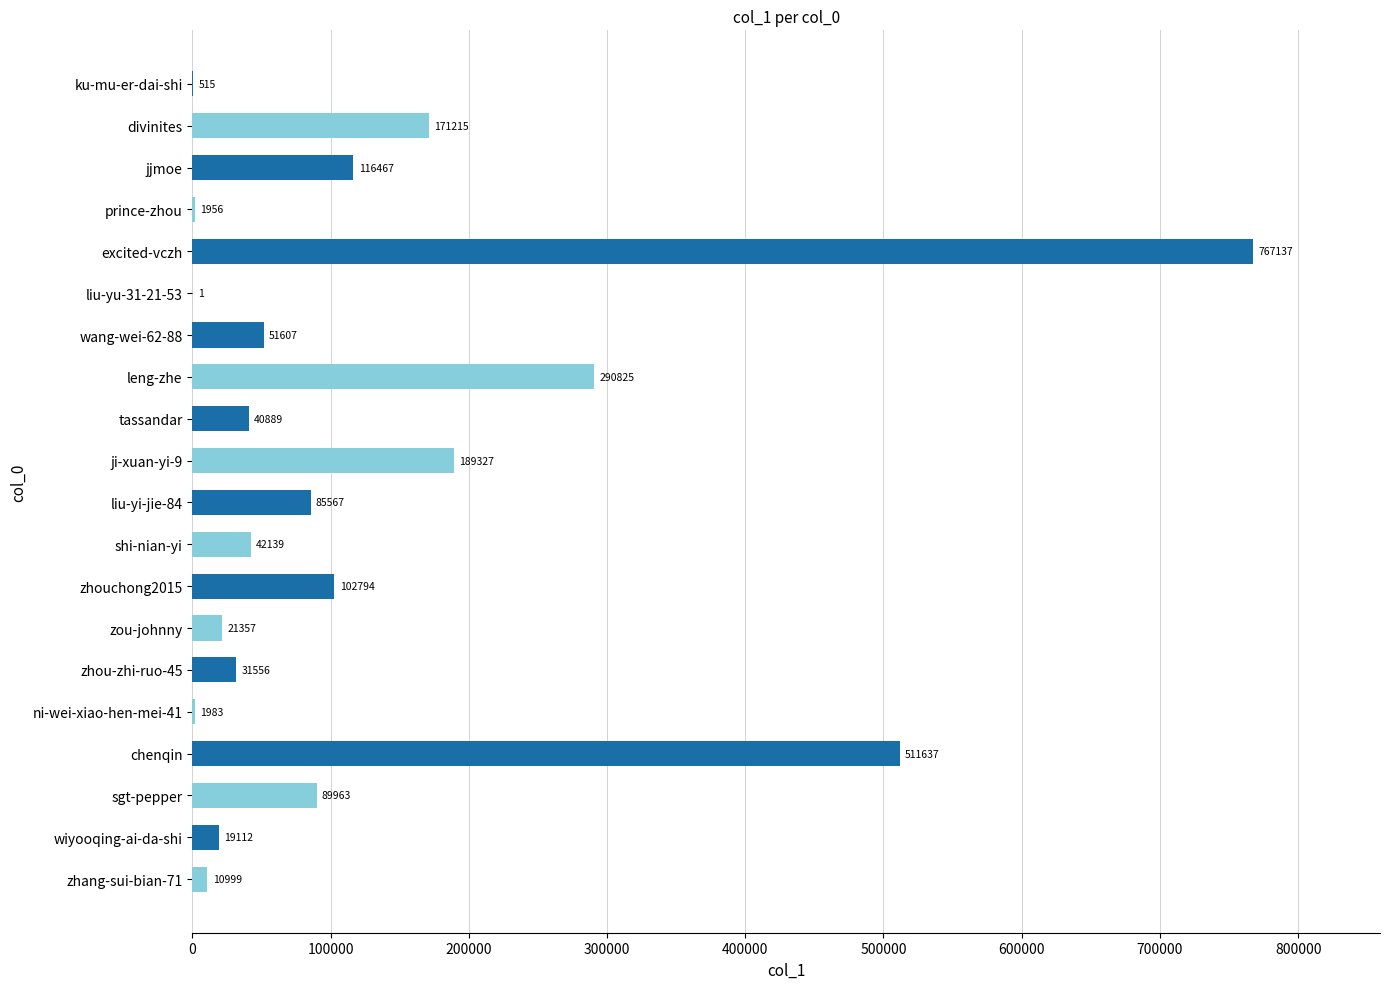

Reading top to bottom, list all the values displayed in this chart.

ku-mu-er-dai-shi=515	divinites=171215	jjmoe=116467	prince-zhou=1956	excited-vczh=767137	liu-yu-31-21-53=1	wang-wei-62-88=51607	leng-zhe=290825	tassandar=40889	ji-xuan-yi-9=189327	liu-yi-jie-84=85567	shi-nian-yi=42139	zhouchong2015=102794	zou-johnny=21357	zhou-zhi-ruo-45=31556	ni-wei-xiao-hen-mei-41=1983	chenqin=511637	sgt-pepper=89963	wiyooqing-ai-da-shi=19112	zhang-sui-bian-71=10999